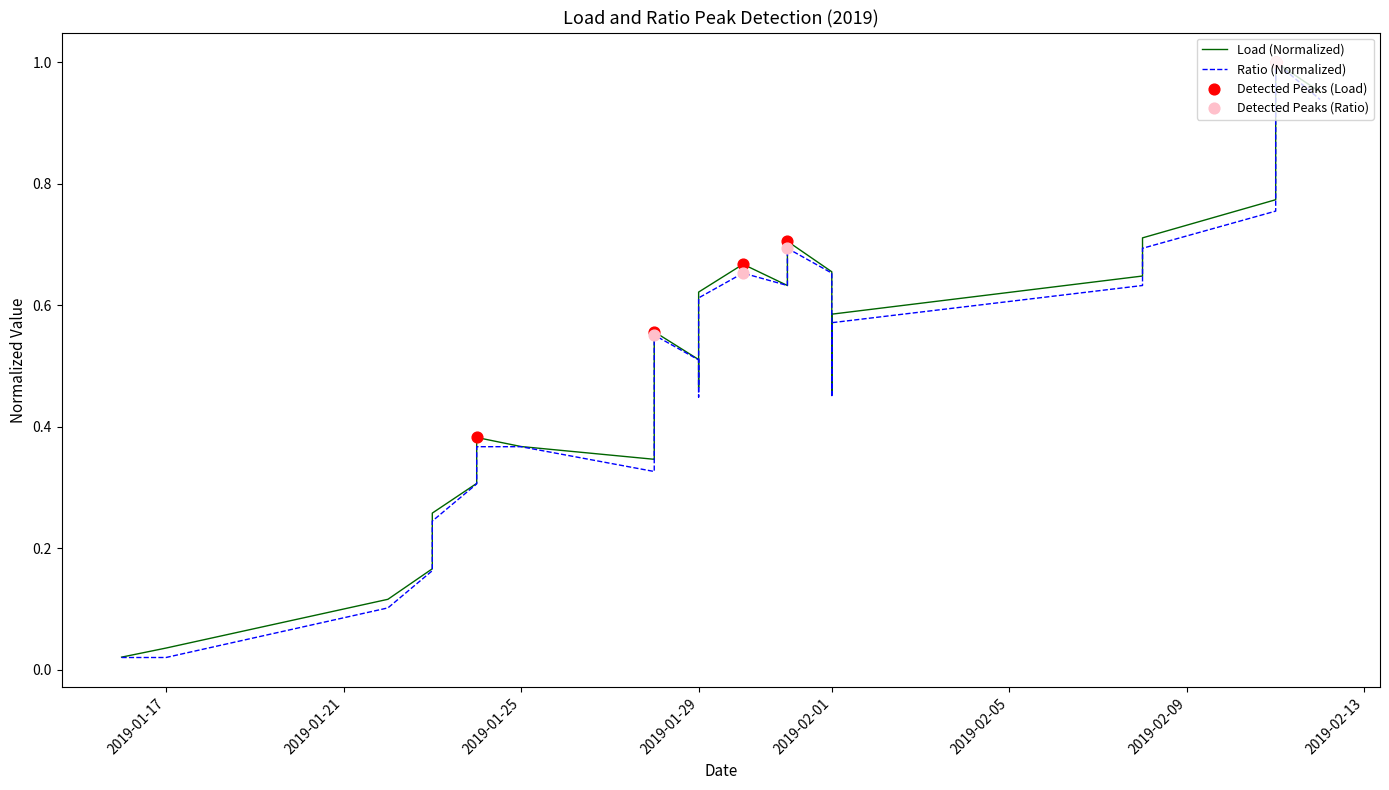

Which series has the largest total across all categories?

Load